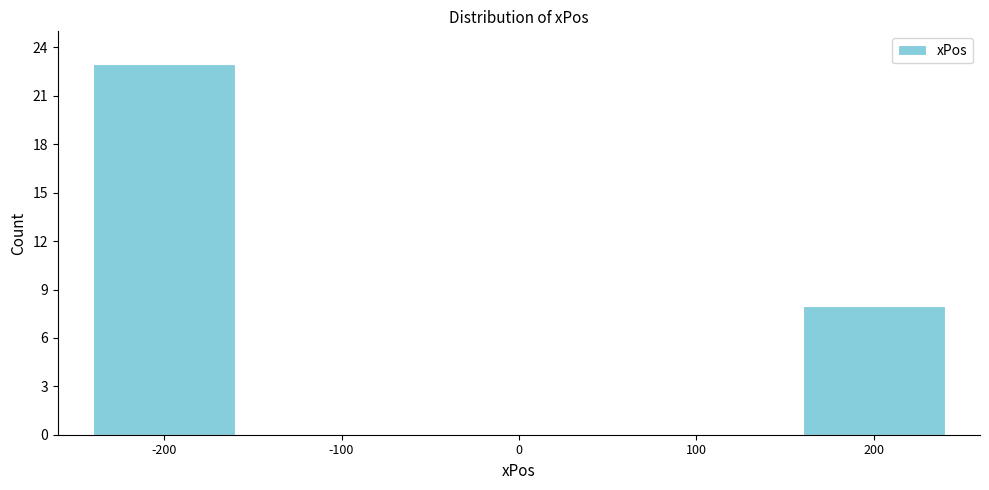

Reading right to left, list all the values displayed in this chart.

200=8	100=0	0=0	-100=0	-200=23